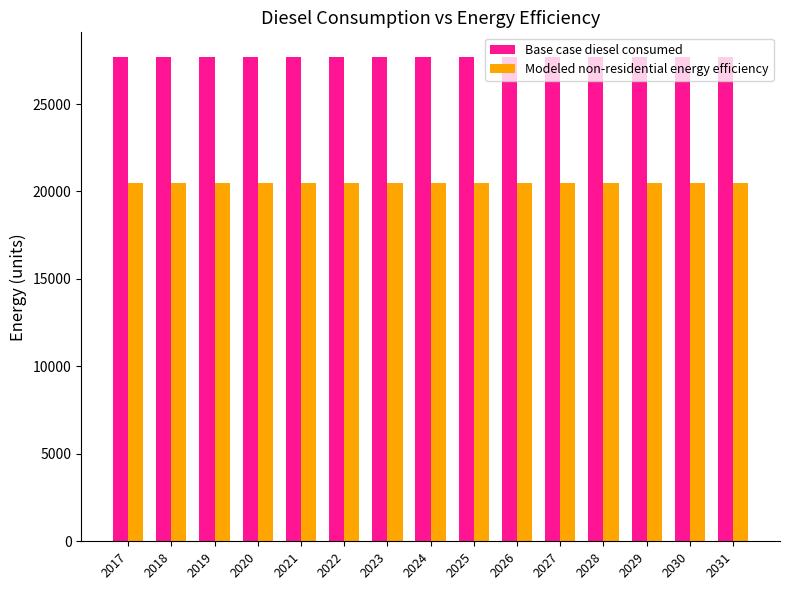

Reading right to left, list all the values displayed in this chart.

Base case diesel consumed: 2031=27713.0	2030=27713.0	2029=27713.0	2028=27713.0	2027=27713.0	2026=27713.0	2025=27713.0	2024=27713.0	2023=27713.0	2022=27713.0	2021=27713.0	2020=27713.0	2019=27713.0	2018=27713.0	2017=27713.0
Modeled non-residential energy efficiency: 2031=20507.6	2030=20507.6	2029=20507.6	2028=20507.6	2027=20507.6	2026=20507.6	2025=20507.6	2024=20507.6	2023=20507.6	2022=20507.6	2021=20507.6	2020=20507.6	2019=20507.6	2018=20507.6	2017=20507.6